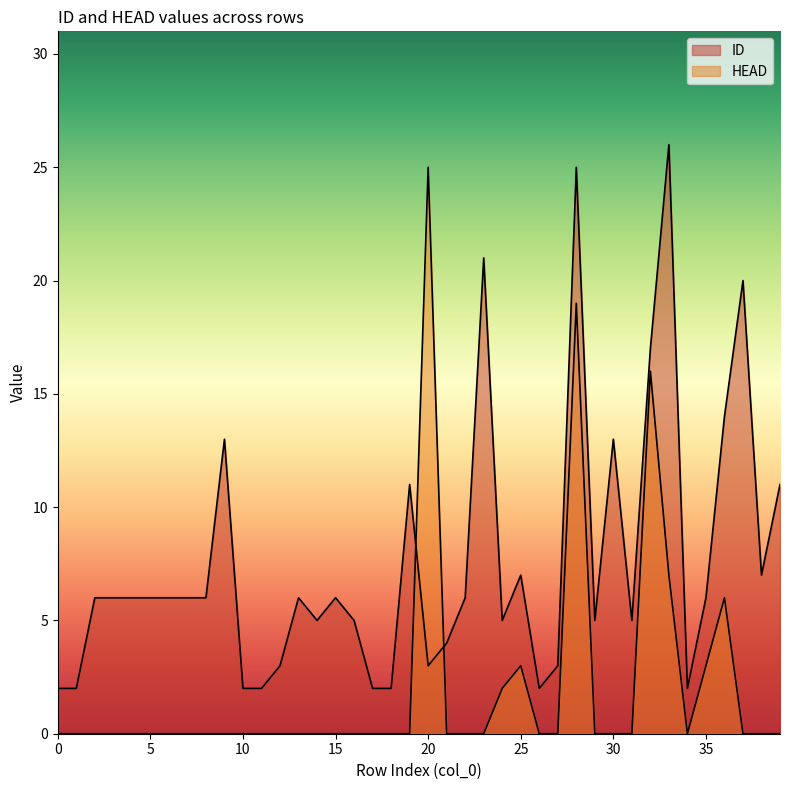

How many interior local peaks does the ID series have?

10